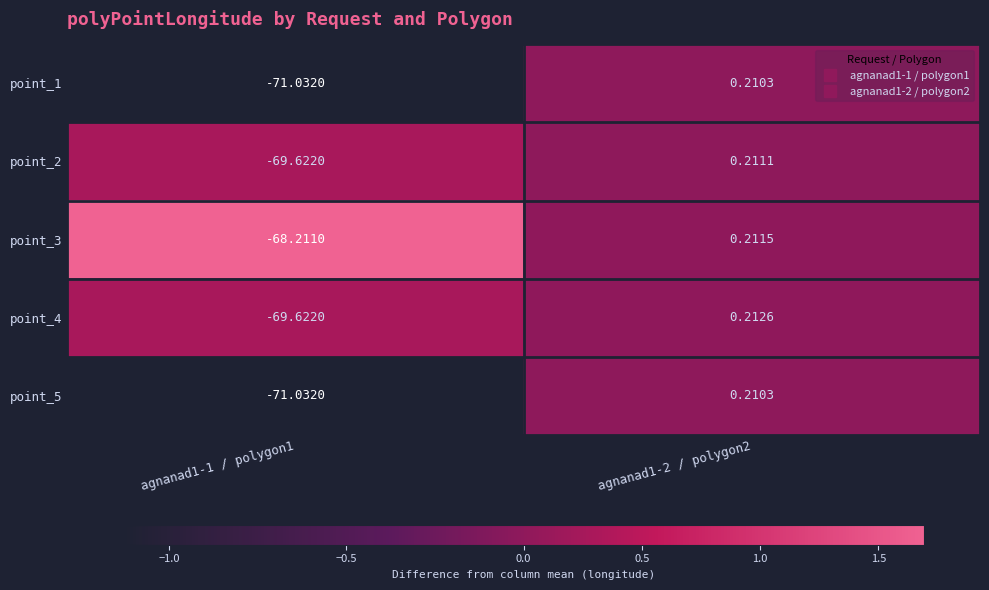

Is the value of point_2 at agnanad1-1 / polygon1 greater than the value of point_5 at agnanad1-1 / polygon1?

Yes